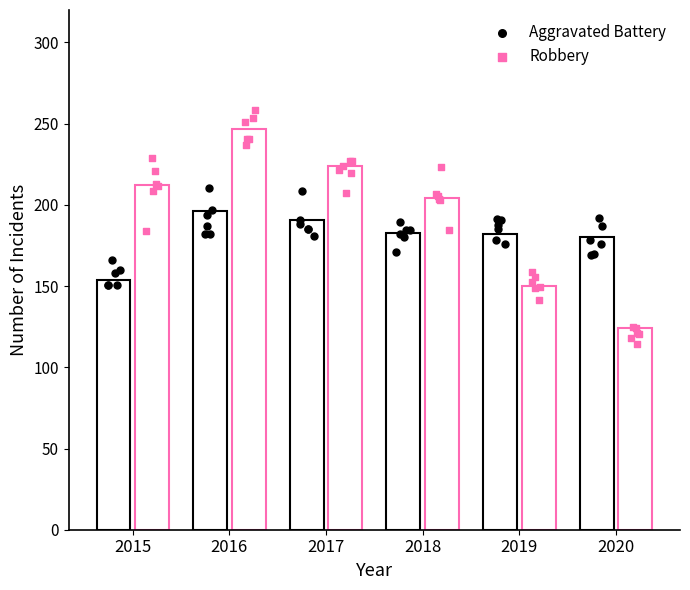

What are all the series names shown in the legend?

Aggravated Battery, Robbery